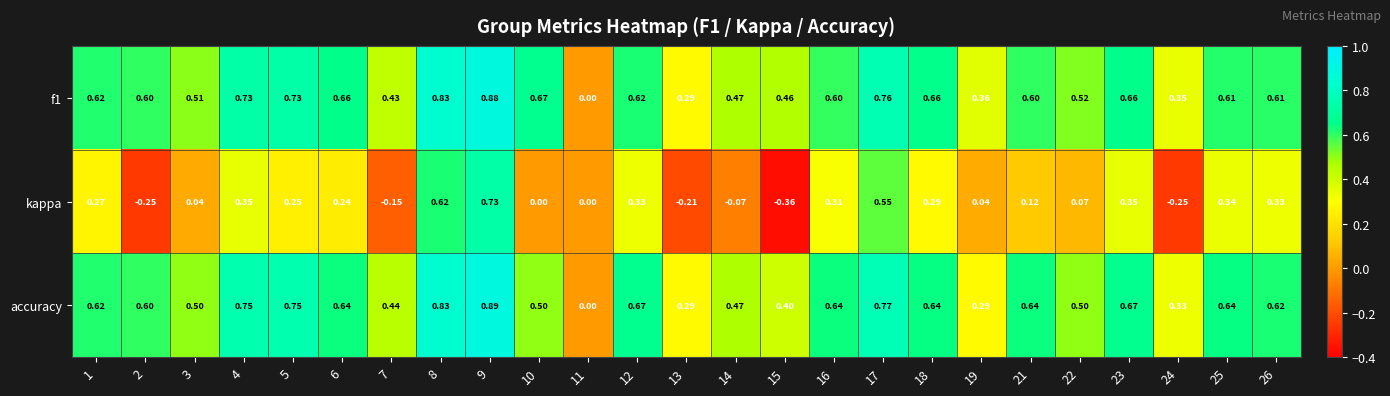

Is the value of kappa at 11 greater than the value of accuracy at 5?

No